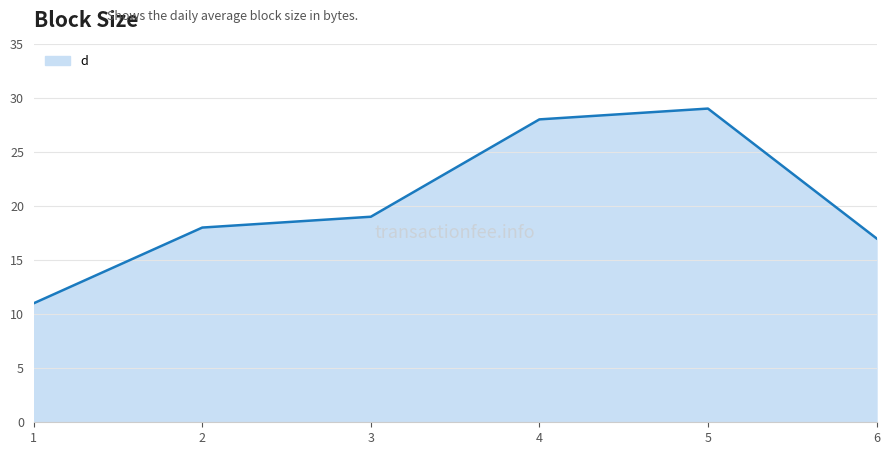

At which category does the data reach its first local peak?

5